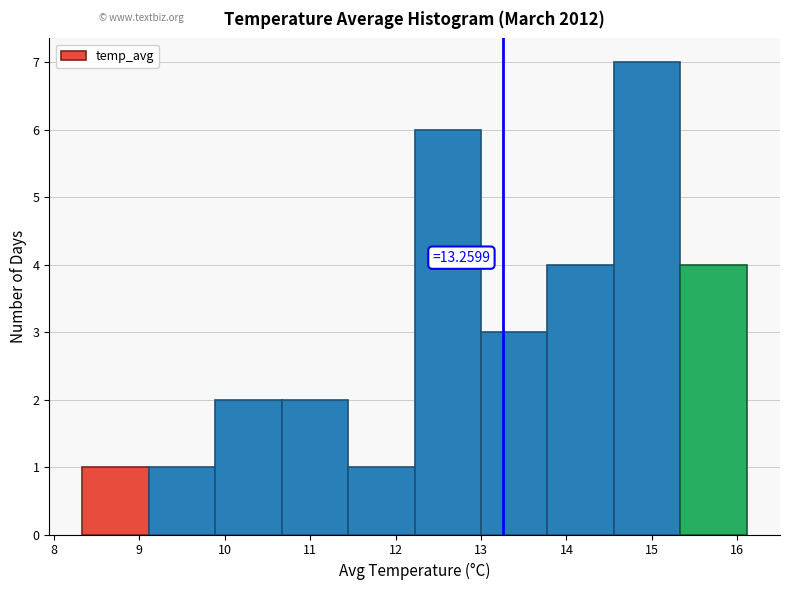

Over which range of the x-axis is the bar tallest?

14.6 to 15.3